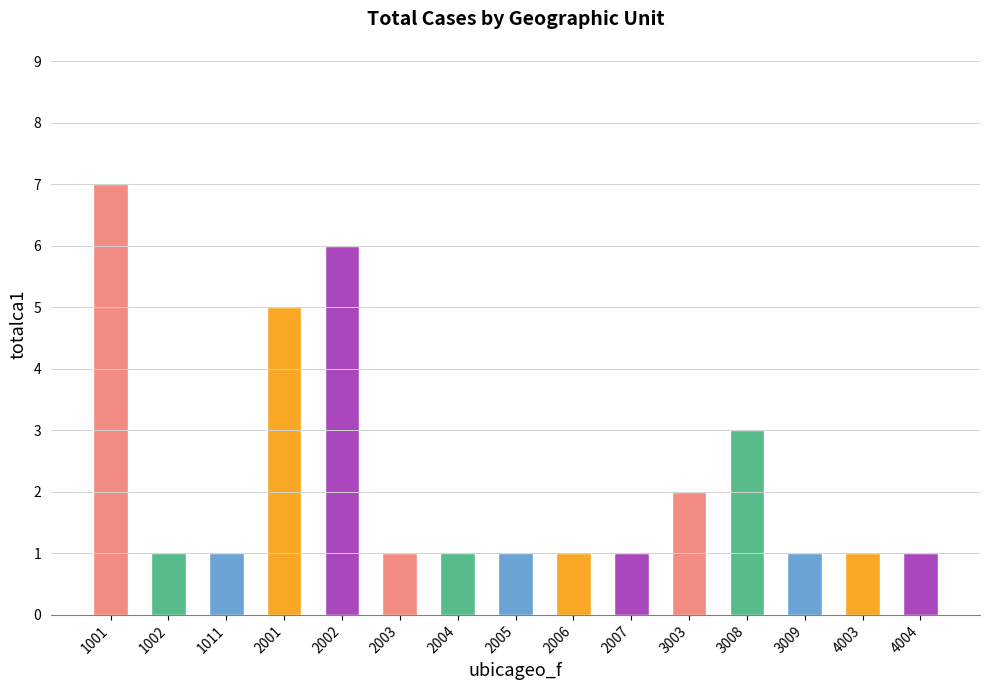

What is the value of the 15th bar from the left?

1